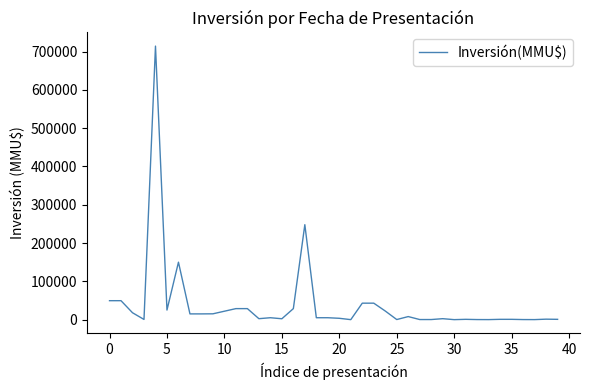

What is the maximum value shown in the chart?

714200